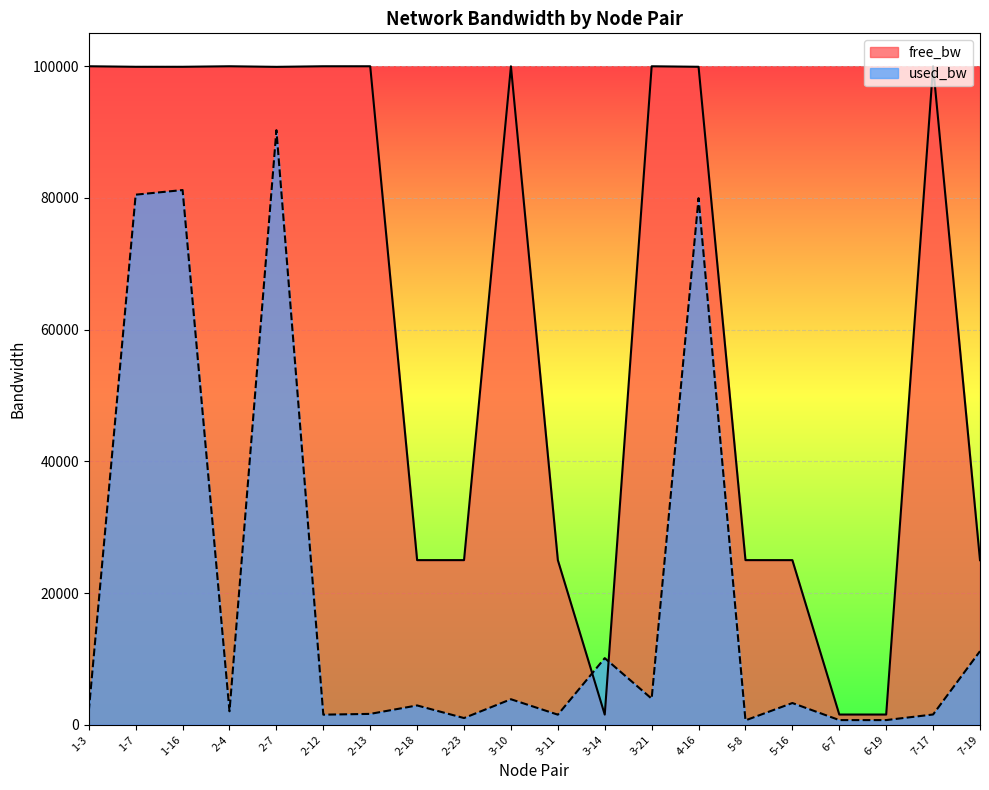

Which series changed the most between 1-16 and 3-10?

used_bw